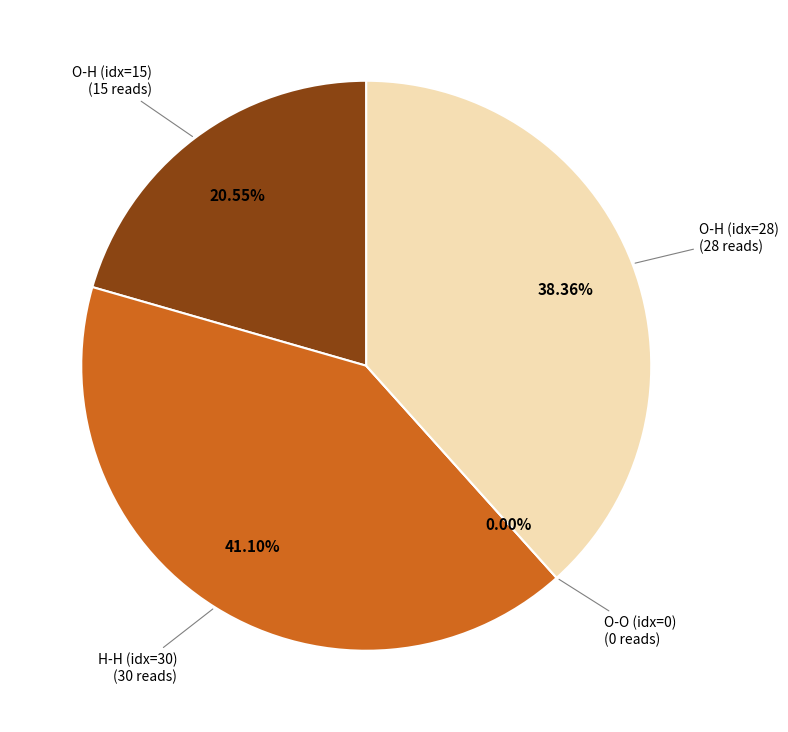

Rank the categories by value from highest to lowest.

1, 3, 0, 2